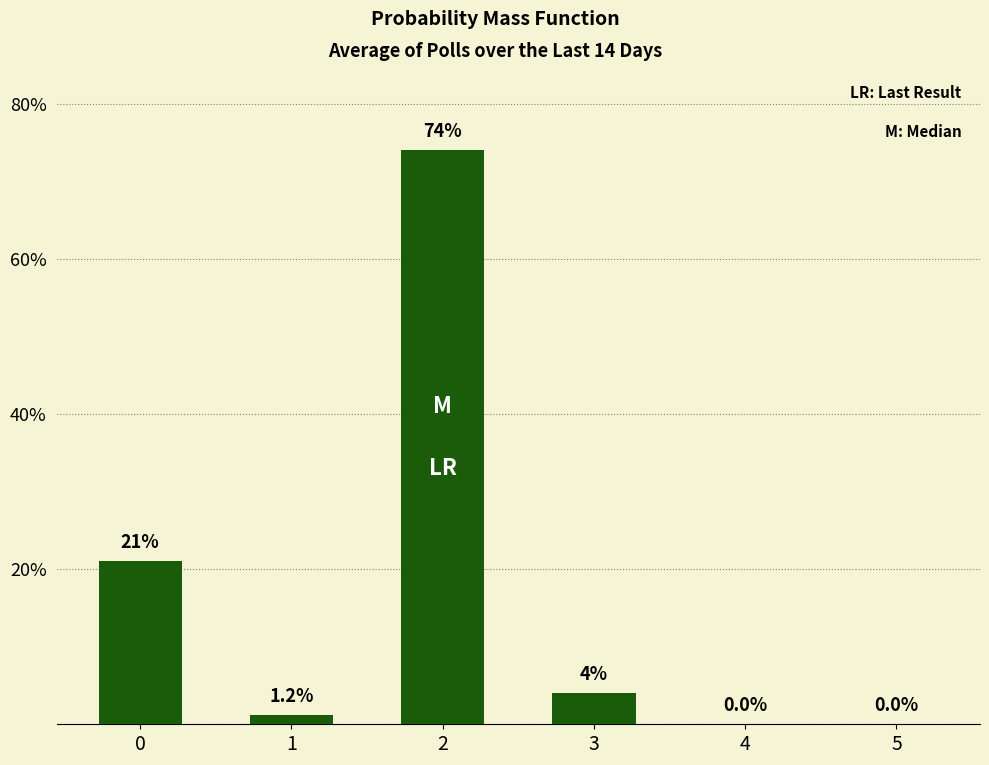

Between 2 and 4, which is larger?

2